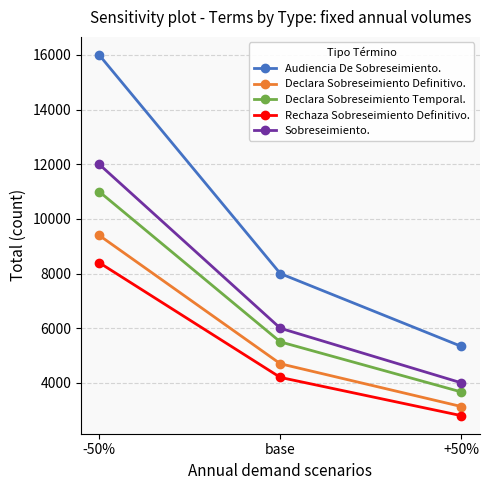

What is the difference between the maximum and minimum values in the Declara Sobreseimiento Temporal. series?

7333.3